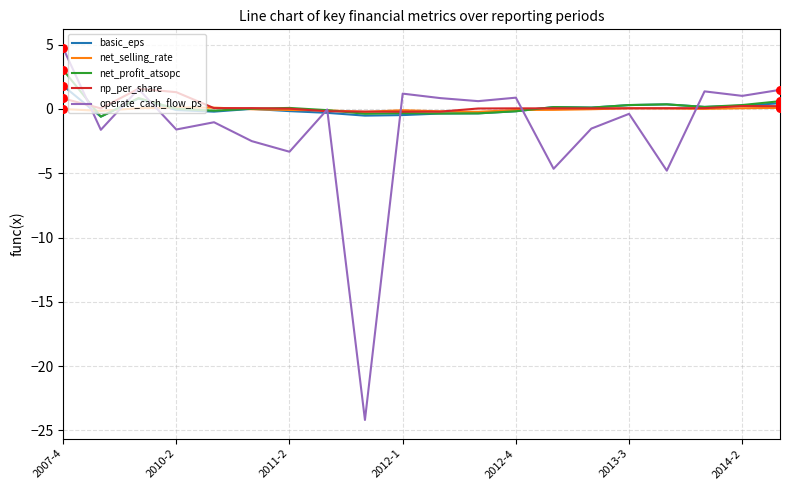

What is the greatest value displayed?

4.7